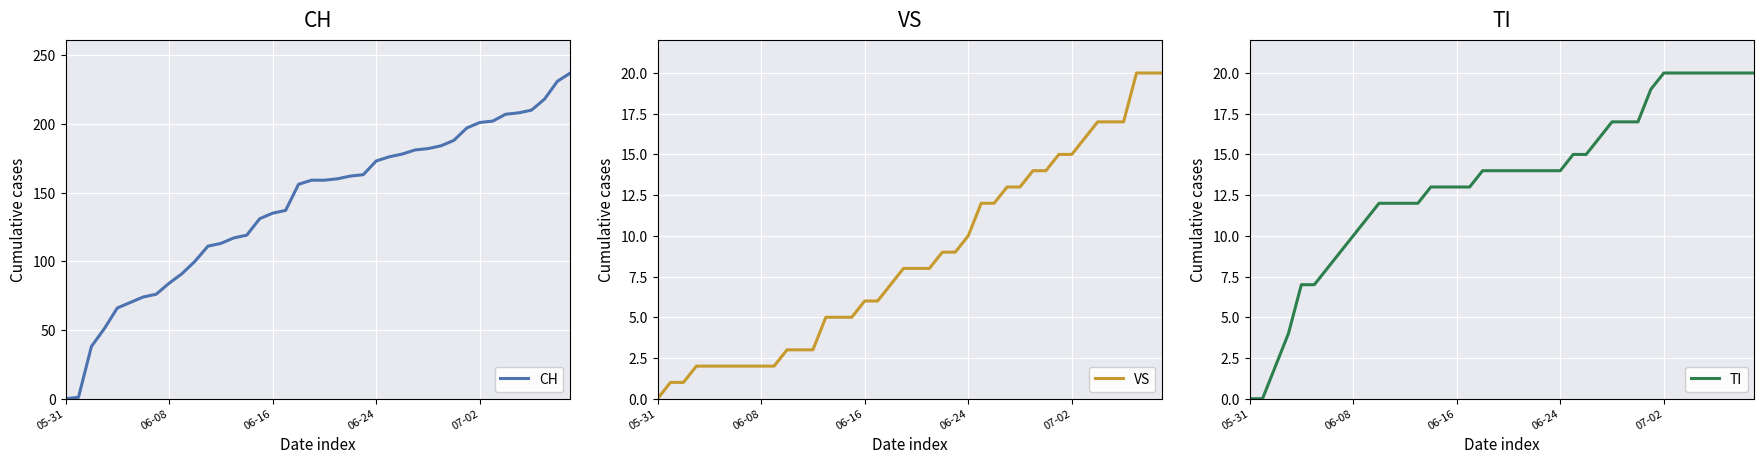

What is the difference between the VS values at 14 and 27?

8